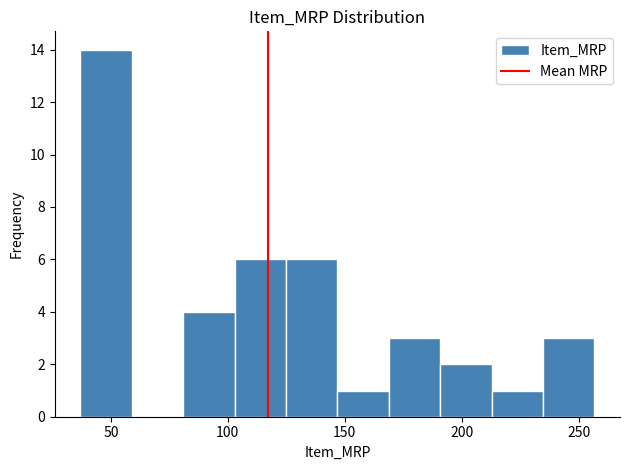

Reading left to right, transcribe this chart: for each bar, give the range it covers on the x-axis and its height. Neither the bar edges nor the heights are printed on the chart, so give them approximately, as read against the axes.

35 to 60: 14
60 to 80: 0
80 to 105: 4
105 to 125: 6
125 to 145: 6
145 to 170: 1
170 to 190: 3
190 to 215: 2
215 to 235: 1
235 to 255: 3